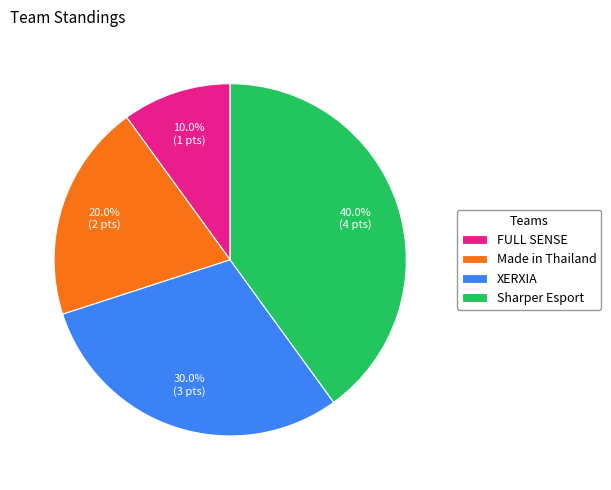

Which has a higher value, FULL SENSE or XERXIA?

XERXIA